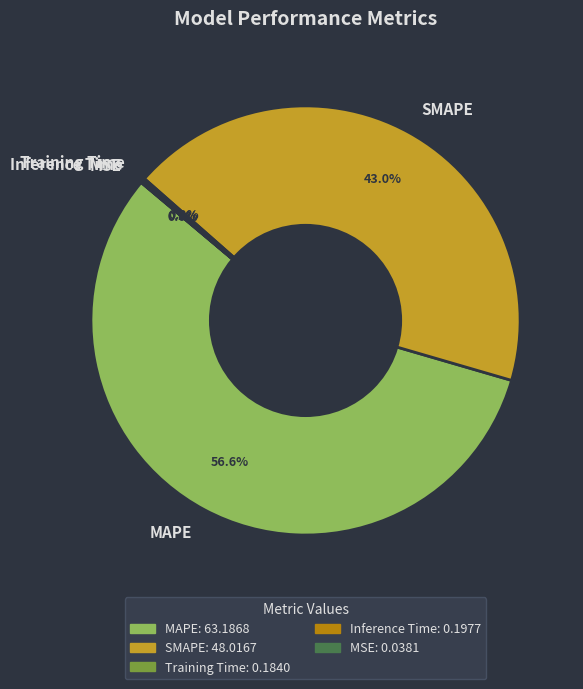

Which slice represents more than half of the pie?

MAPE